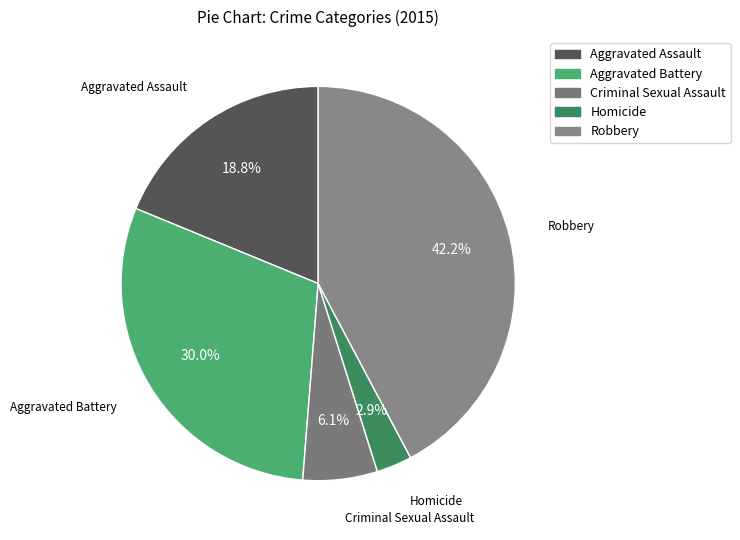

Is the sum of Aggravated Battery and Aggravated Assault greater than half?

No